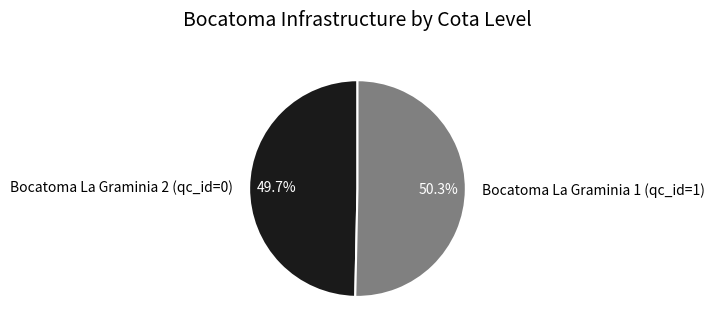

To the nearest percent, what percentage of the pie is Bocatoma La Graminia 2 (qc_id=0)?

50%